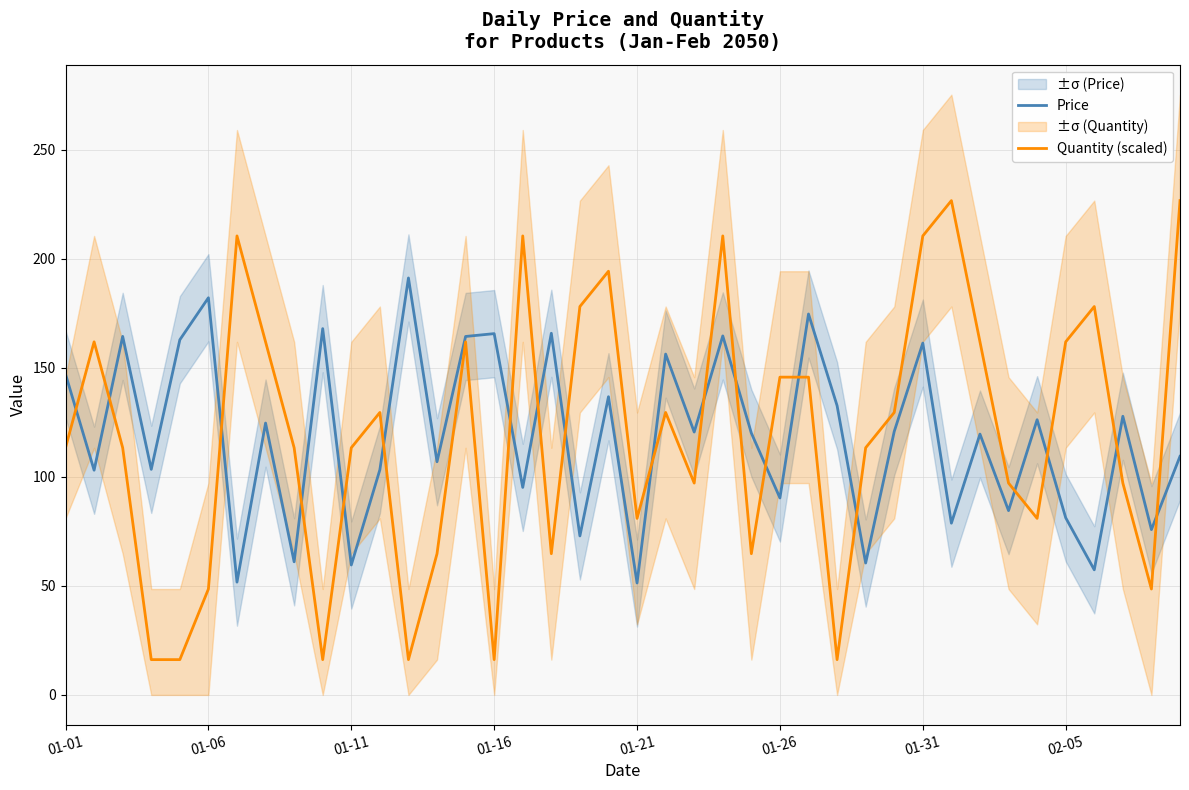

What is the lowest value of the Price series?

51.4